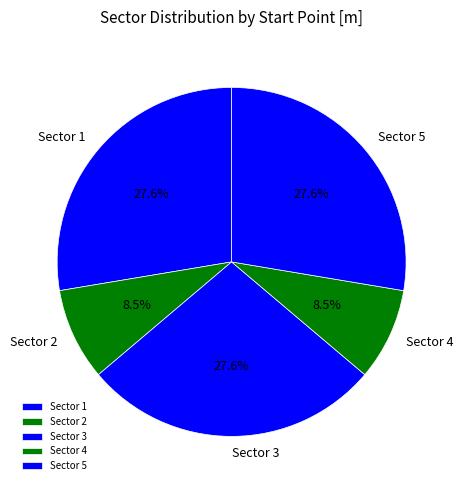

To the nearest percent, what is the difference between the Sector 3 and Sector 4 slice percentages?

19%